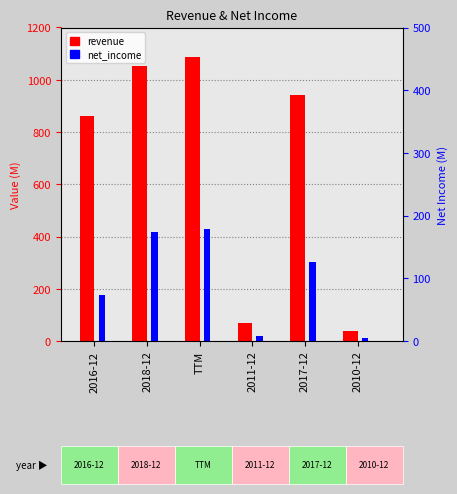

Which category has the highest value in the revenue (M) series?

TTM